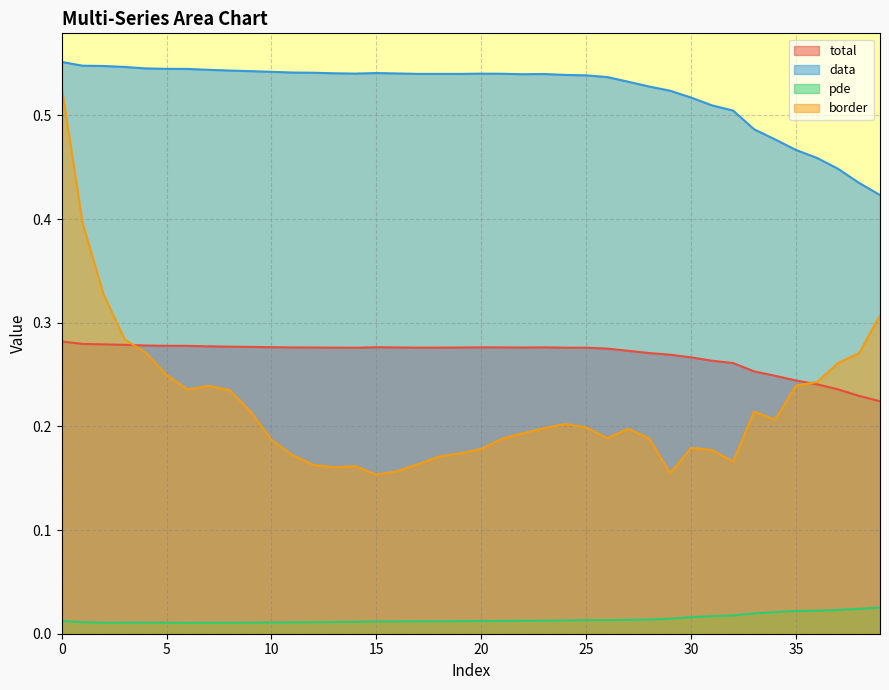

How many lines are shown in the chart?

4